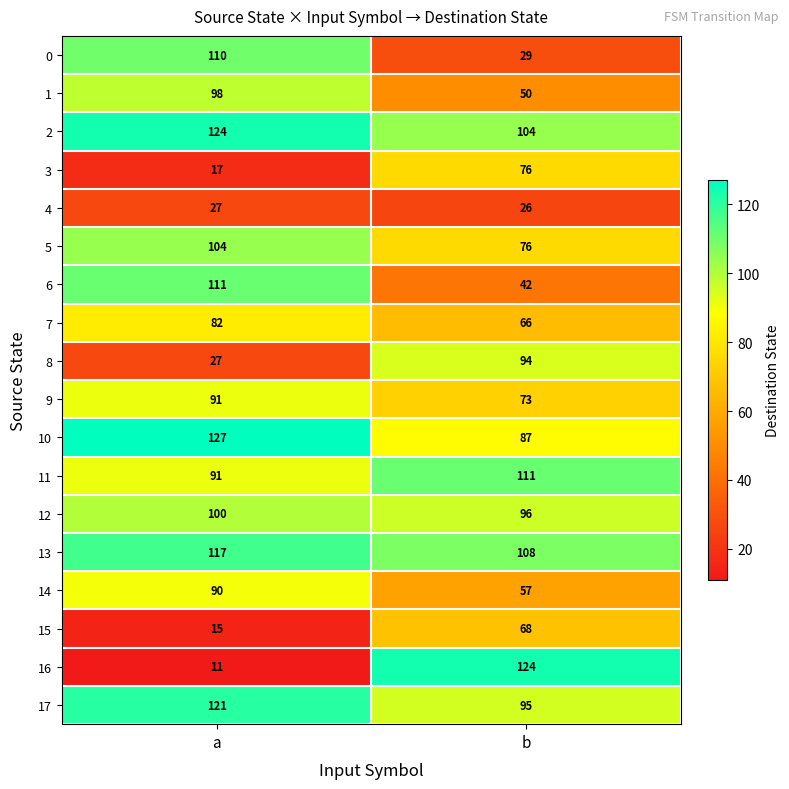

At which category is the sum across all series the highest?

a